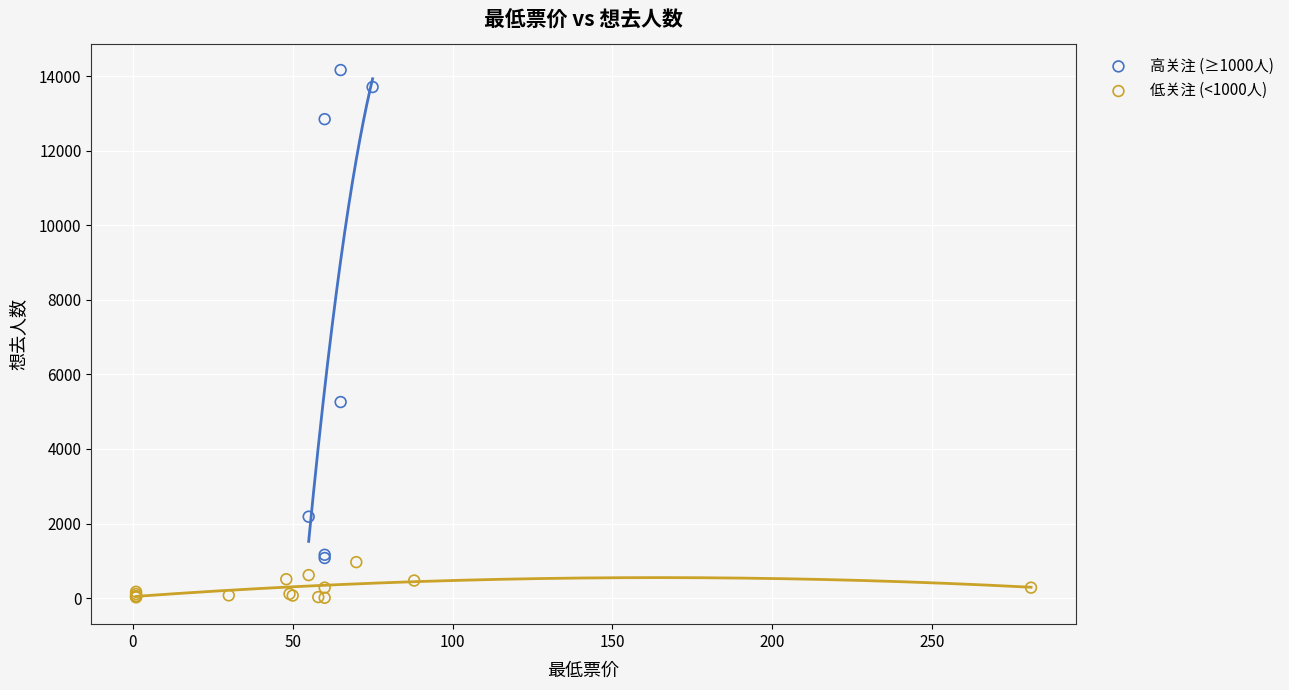

Which series reaches the maximum Y coordinate?

高关注 (≥1000人)